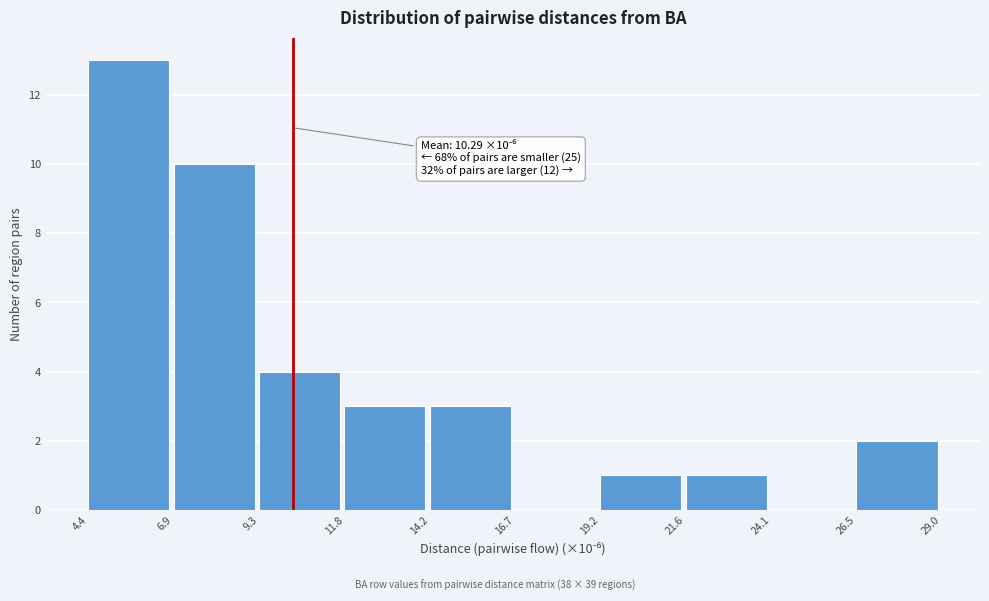

Which range on the x-axis has the tallest bar?

4.4 to 6.9